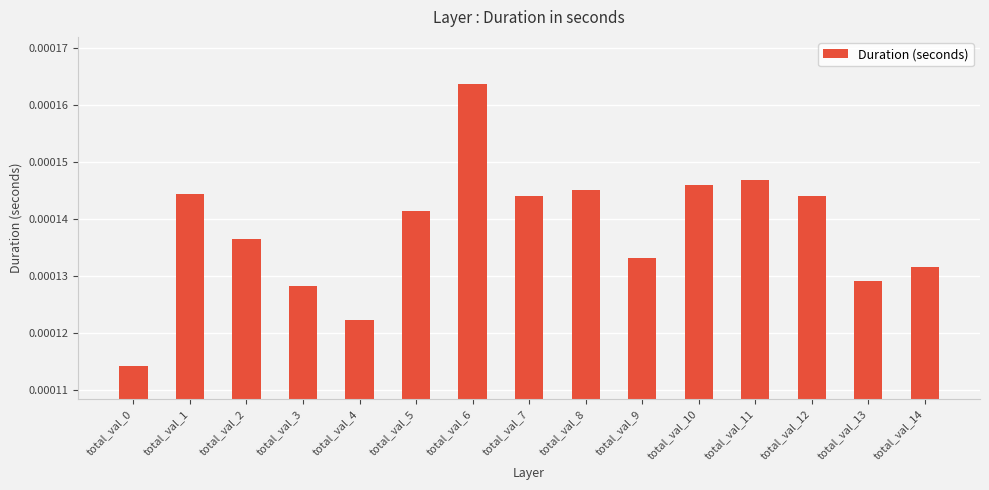

How many series are shown in this chart?

1